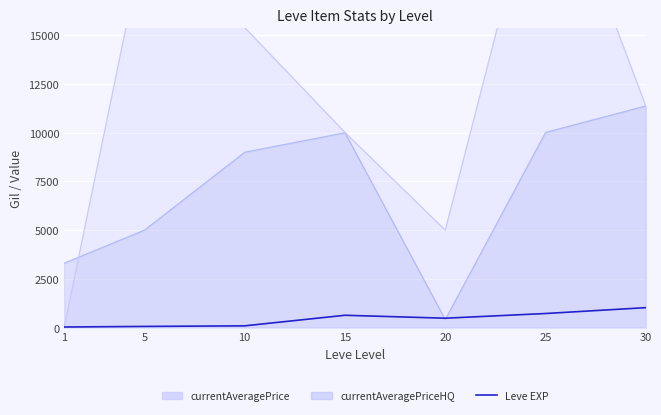

Where is the first local minimum?

20